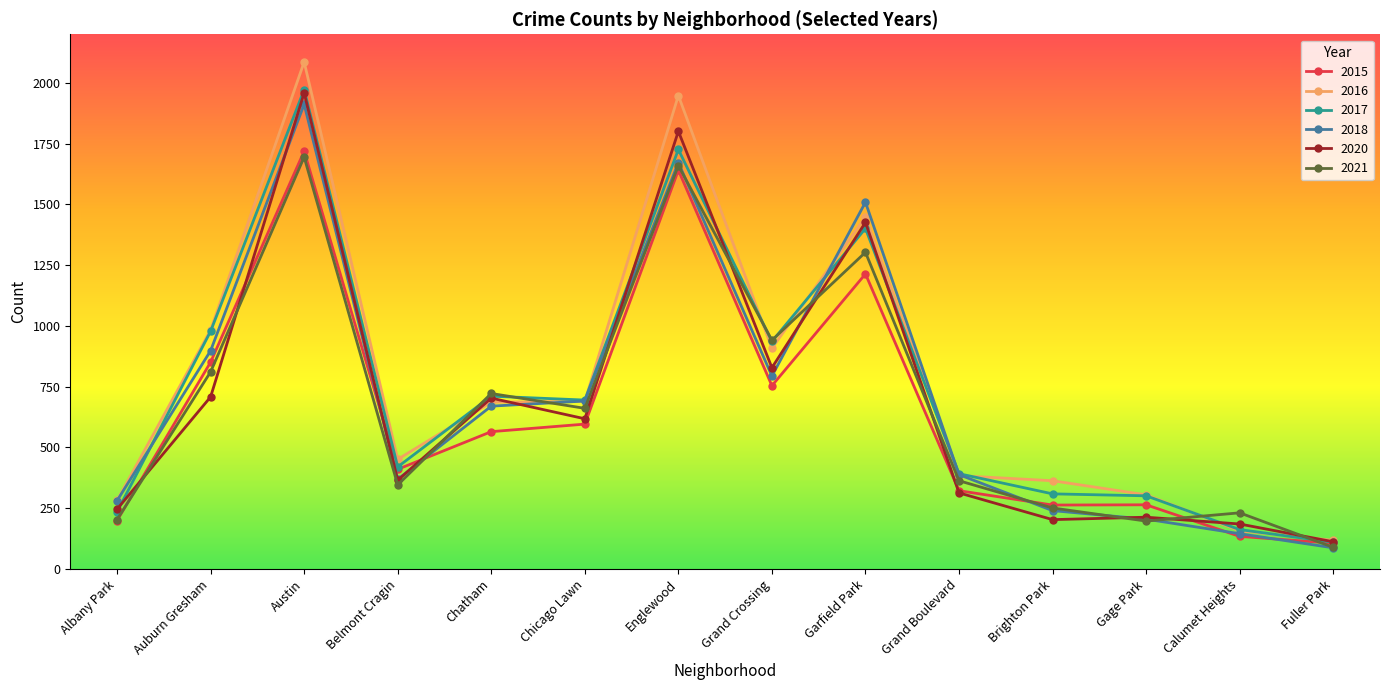

After their last crossing, which series has the higher values: 2015 or 2018?

2015